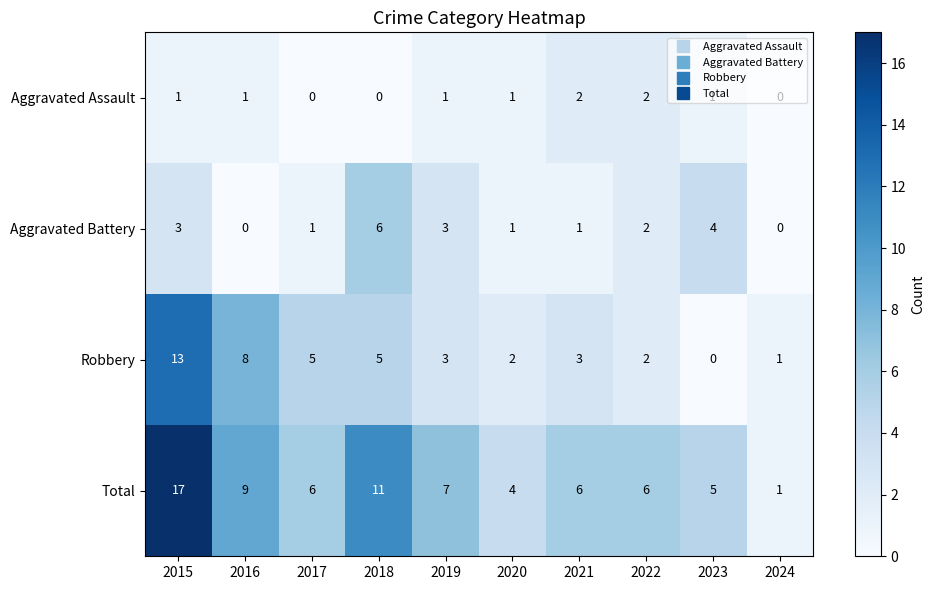

What is the difference between the highest and lowest values at 2023?

5